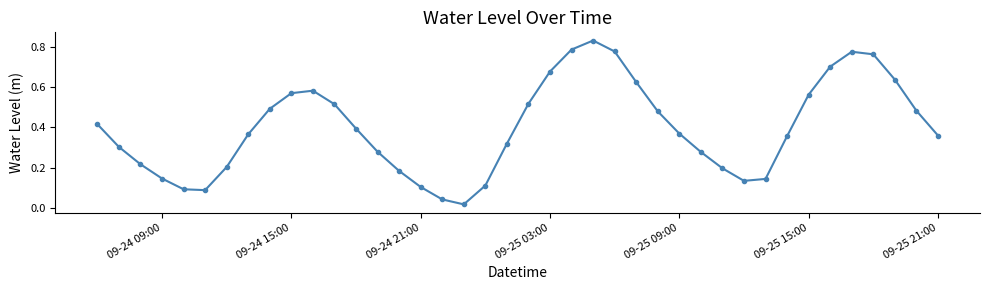

True or false: the data has more than 1 interior local peaks.

True